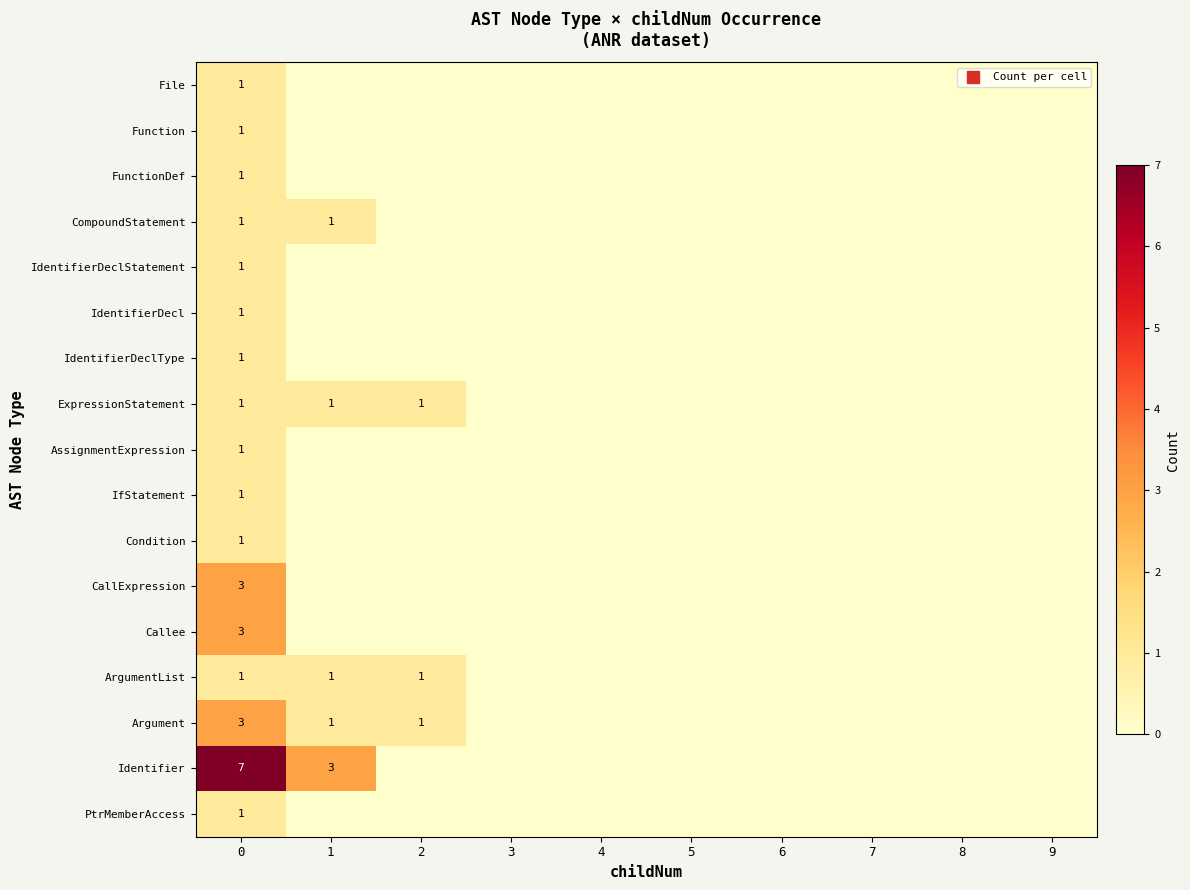

Count the row_7 values in the range 0 to 1.

10